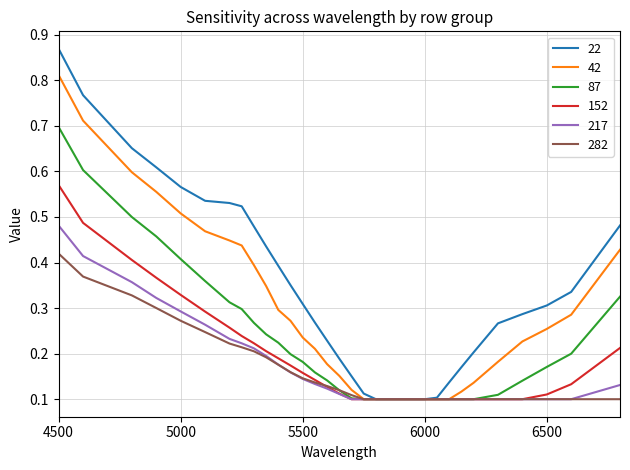

True or false: 282 and 152 cross at least once.

True